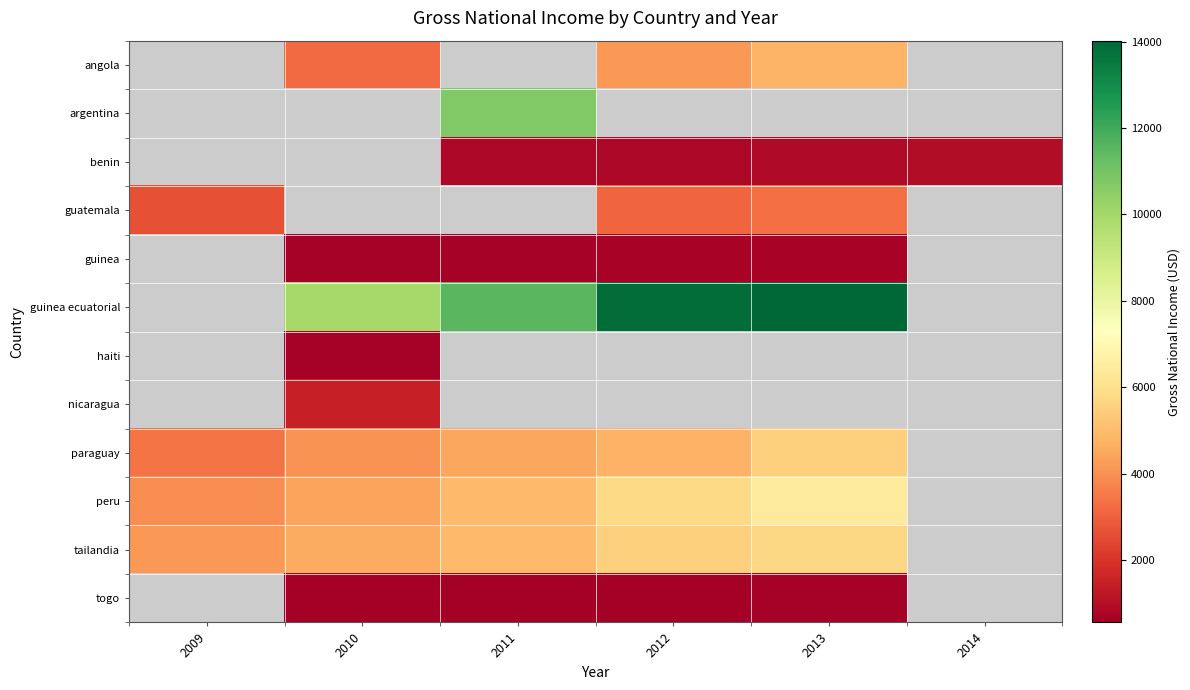

At which category does the chart reach its minimum across all series?

2010